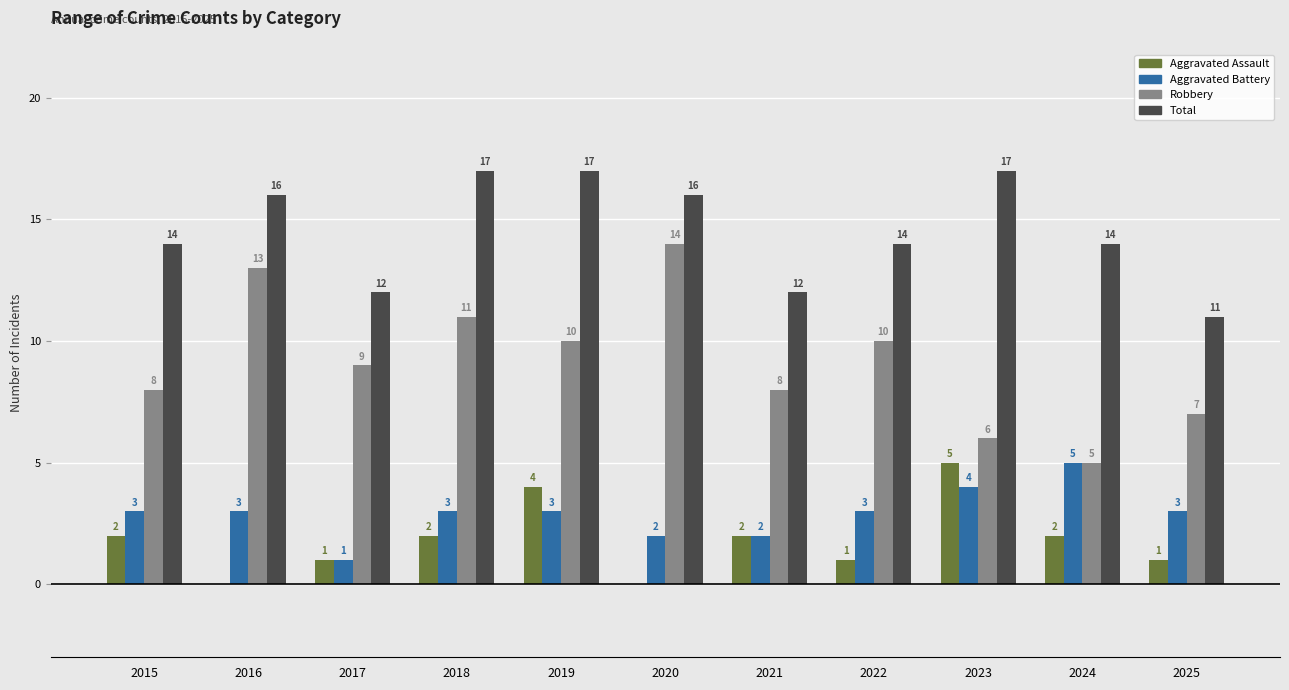

Count the number of data series in this chart.

4